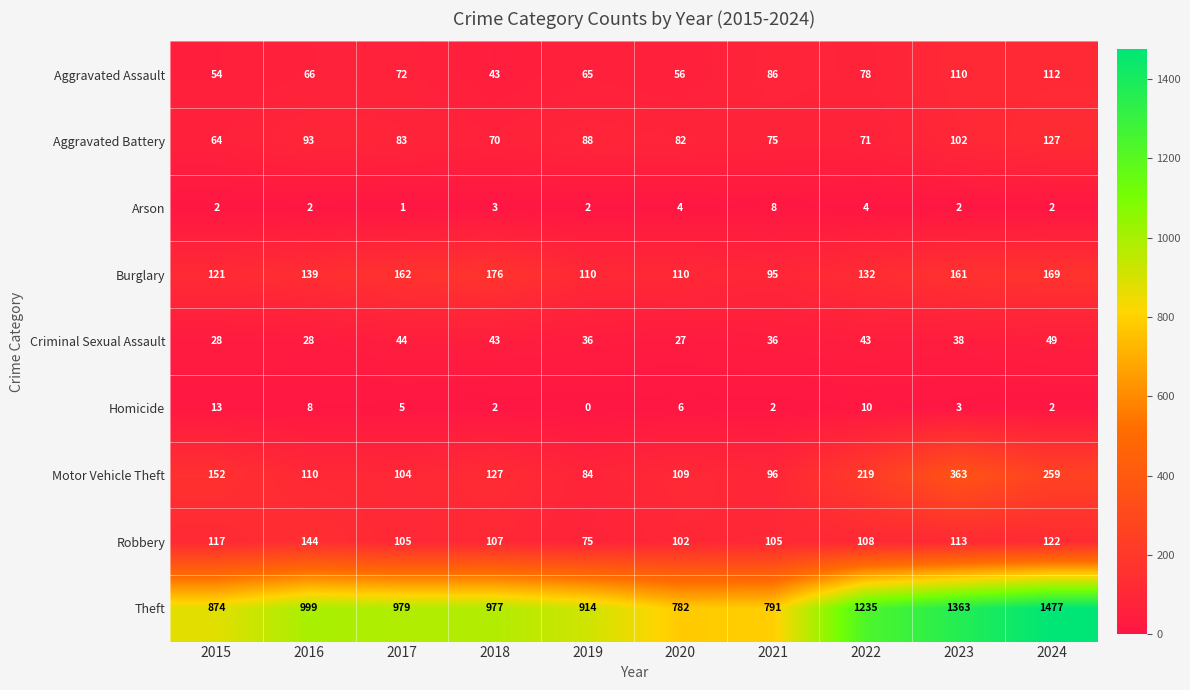

Which series has the largest range (max minus min)?

Theft